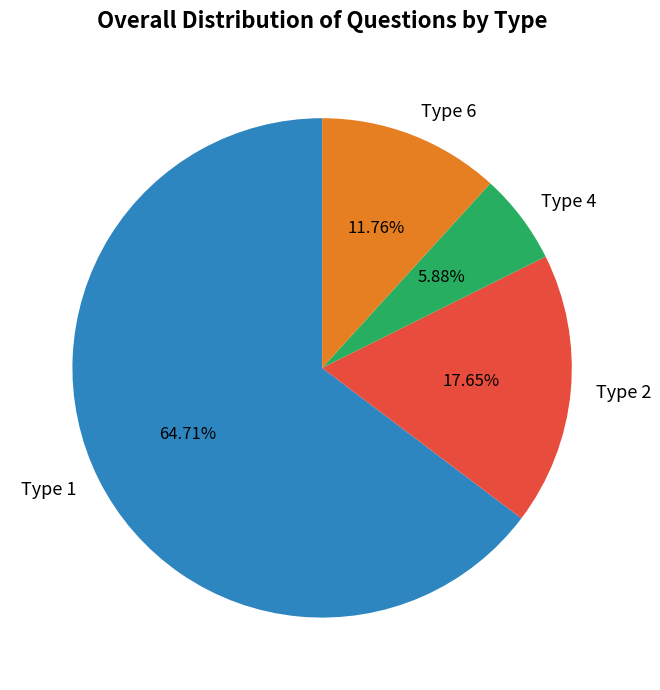

How many segments does this pie chart have?

4